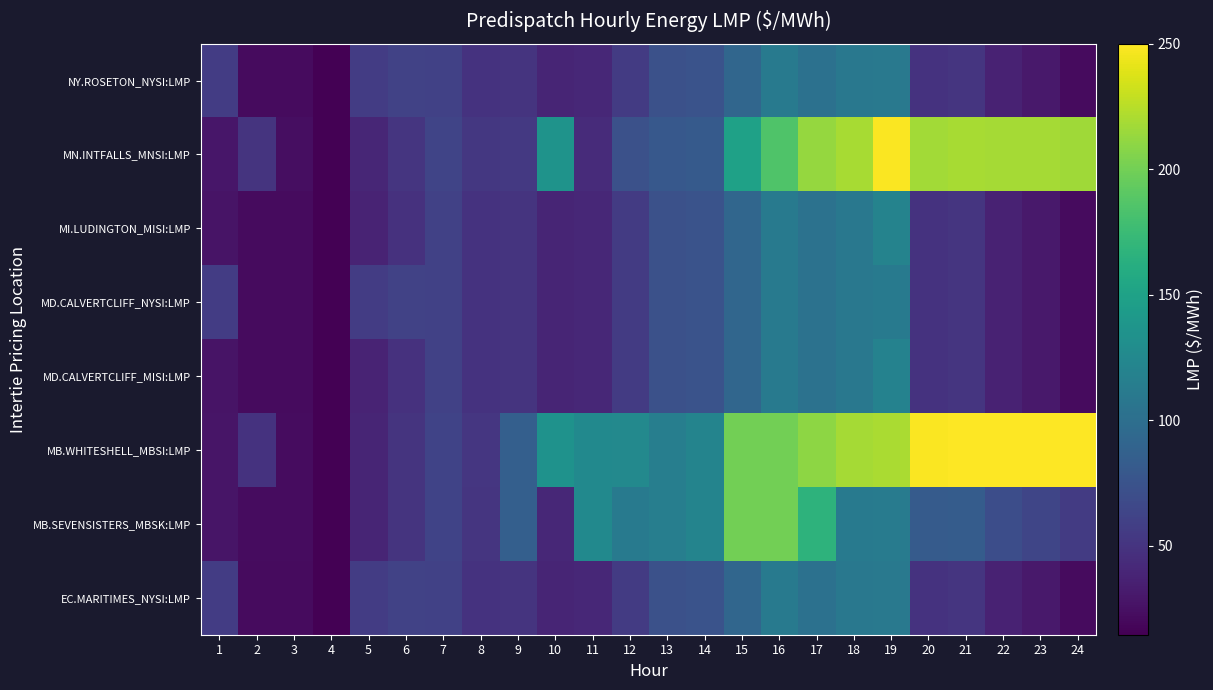

Reading left to right, what are all the values shown in this chart?

EC.MARITIMES_NYSI:LMP: 1=56.3	2=21.6	3=21.6	4=14.5	5=56.2	6=60.9	7=59.9	8=49.0	9=49.9	10=39.3	11=40.9	12=55.5	13=73.3	14=75.0	15=92.5	16=111.3	17=102.7	18=109.2	19=110.0	20=49.4	21=50.9	22=36.7	23=30.4	24=21.3
MB.SEVENSISTERS_MBSK:LMP: 1=28.2	2=22.8	3=22.7	4=15.0	5=39.3	6=49.7	7=61.5	8=51.3	9=85.5	10=41.0	11=126.0	12=112.0	13=115.4	14=120.4	15=200.0	16=200.0	17=166.9	18=110.3	19=112.5	20=82.5	21=82.8	22=70.3	23=63.6	24=55.4
MB.WHITESHELL_MBSI:LMP: 1=28.2	2=49.3	3=22.7	4=15.0	5=39.3	6=49.8	7=61.5	8=51.3	9=85.5	10=134.3	11=126.0	12=125.5	13=115.5	14=120.4	15=200.0	16=200.0	17=210.2	18=217.9	19=220.2	20=248.2	21=250.0	22=250.0	23=250.0	24=250.0
MD.CALVERTCLIFF_MISI:LMP: 1=27.0	2=21.7	3=21.7	4=14.6	5=38.0	6=48.0	7=60.0	8=49.0	9=50.0	10=39.3	11=40.9	12=55.5	13=73.2	14=74.9	15=92.4	16=111.3	17=102.8	18=109.2	19=119.3	20=49.3	21=50.7	22=36.7	23=30.4	24=21.4
MD.CALVERTCLIFF_NYSI:LMP: 1=56.4	2=21.7	3=21.7	4=14.6	5=56.3	6=61.1	7=60.0	8=49.0	9=50.0	10=39.3	11=40.9	12=55.5	13=73.2	14=74.9	15=92.4	16=111.3	17=102.8	18=109.2	19=110.4	20=49.3	21=50.7	22=36.7	23=30.4	24=21.4
MI.LUDINGTON_MISI:LMP: 1=27.1	2=21.8	3=21.7	4=14.6	5=38.1	6=48.1	7=60.0	8=48.9	9=50.0	10=39.2	11=40.8	12=55.2	13=72.9	14=74.5	15=91.9	16=111.1	17=103.0	18=109.2	19=119.8	20=49.1	21=50.5	22=36.7	23=30.5	24=21.5
MN.INTFALLS_MNSI:LMP: 1=29.0	2=50.0	3=23.3	4=15.3	5=40.0	6=50.9	7=62.6	8=52.7	9=53.7	10=135.5	11=43.2	12=72.9	13=79.2	14=80.9	15=149.6	16=185.5	17=212.4	18=219.4	19=248.4	20=217.0	21=219.6	22=217.9	23=217.9	24=216.9
NY.ROSETON_NYSI:LMP: 1=56.3	2=21.6	3=21.6	4=14.5	5=56.2	6=60.9	7=59.9	8=49.0	9=49.9	10=39.3	11=40.9	12=55.5	13=73.3	14=75.0	15=92.5	16=111.3	17=102.7	18=109.2	19=110.0	20=49.4	21=50.9	22=36.7	23=30.4	24=21.3